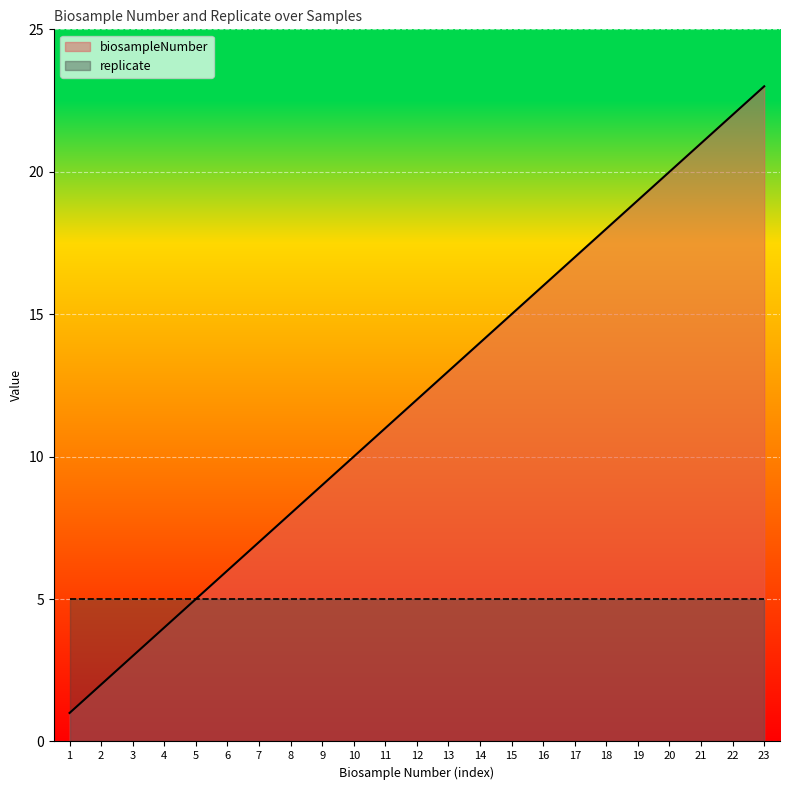

True or false: the data shows 5 at 5.

True